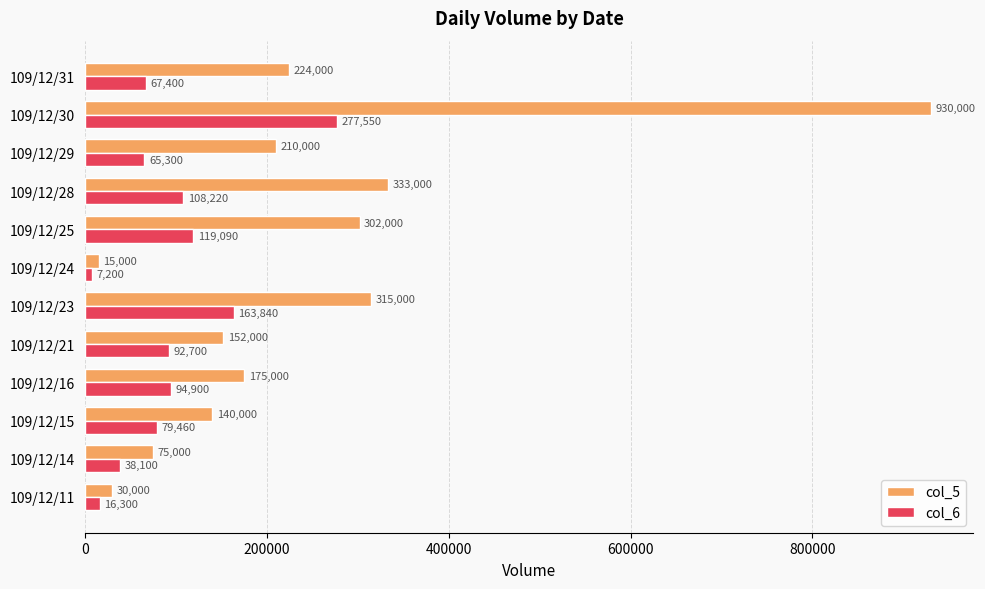

At which label is col_5 closest to 472500?

109/12/28